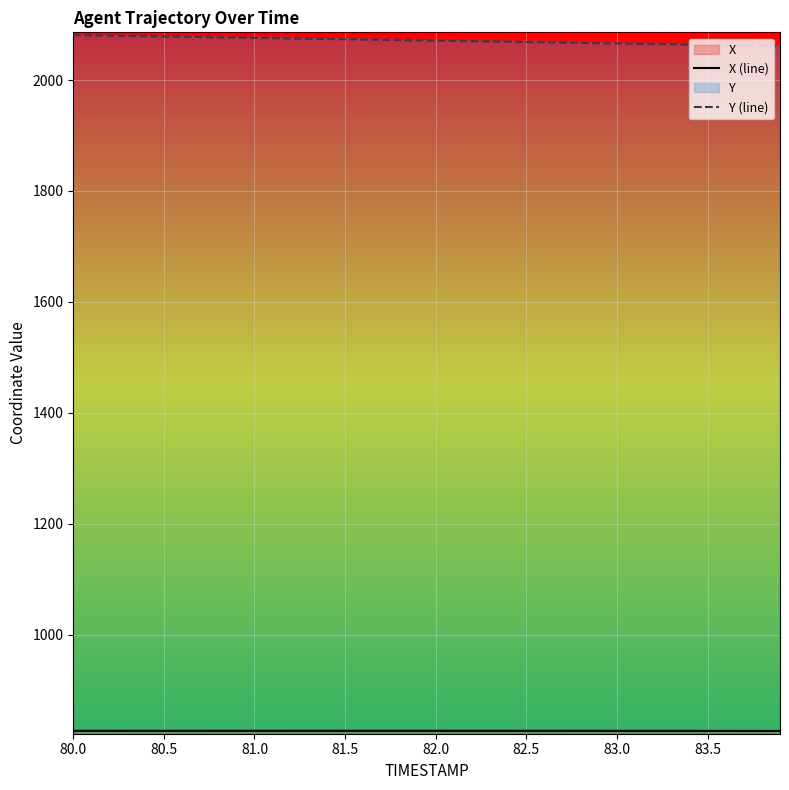

What is the total value across all series at 83.0?

2892.3